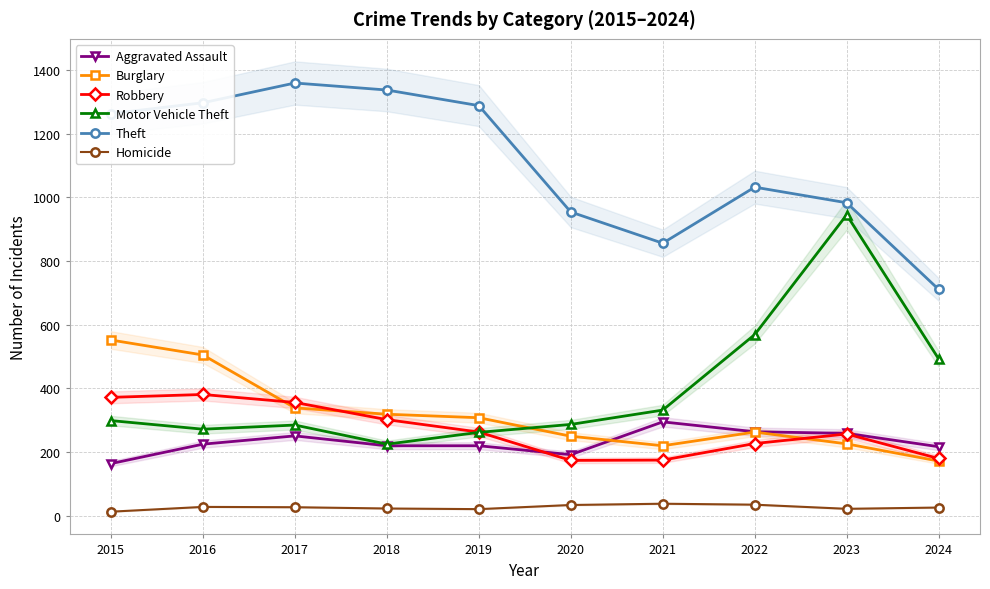

At which category is the sum across all series the highest?

2016